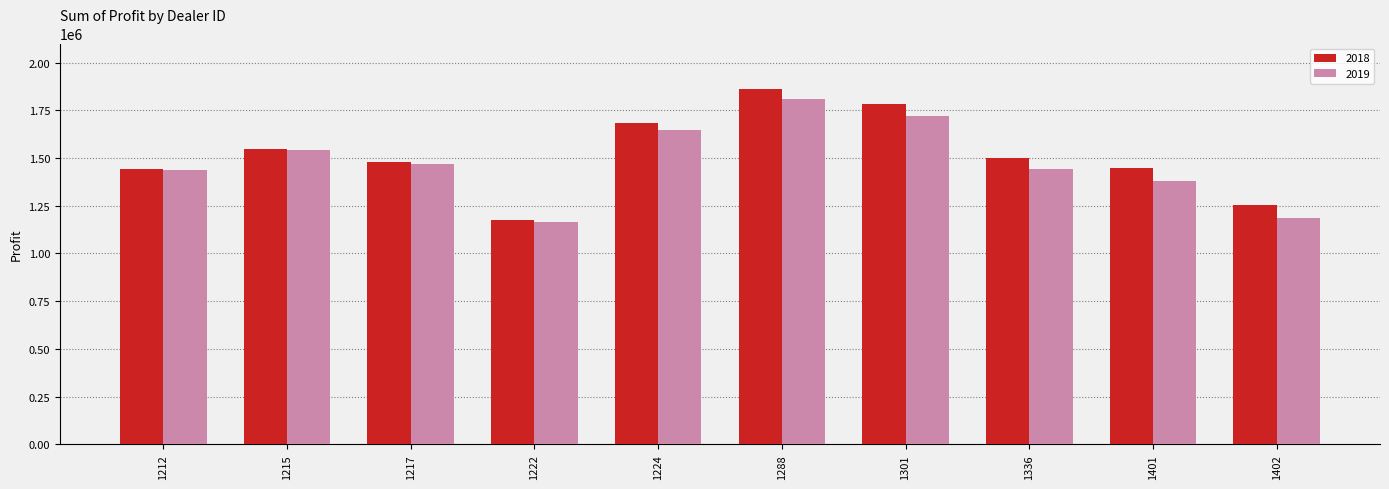

What is the spread (max minus min) of values at 1212?

3576.0